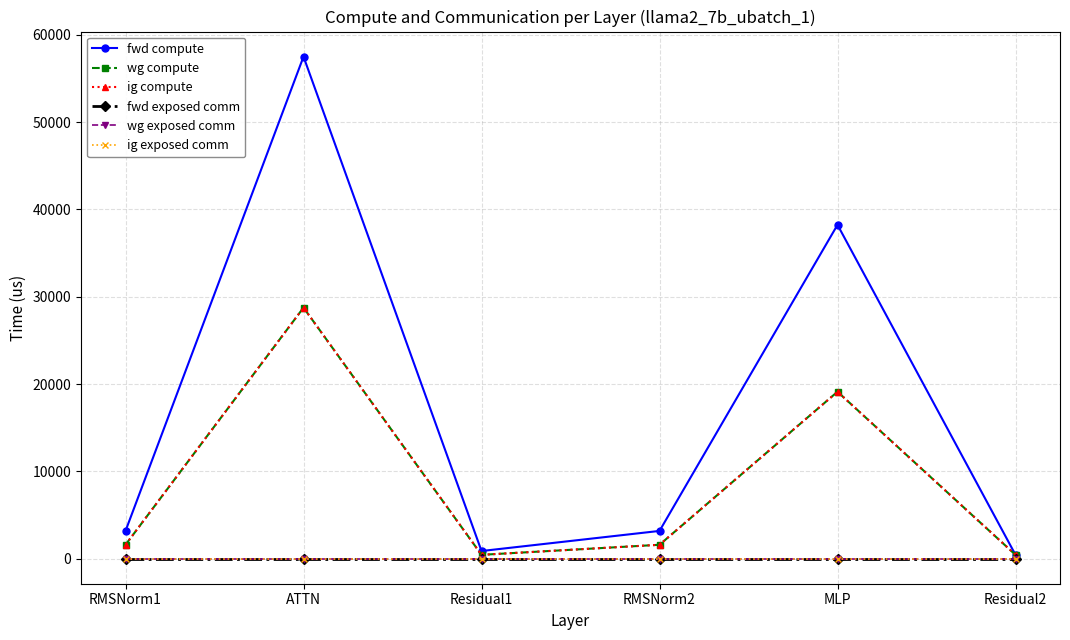

Is the value of fwd compute at Residual2 greater than the value of ig exposed comm at RMSNorm2?

Yes